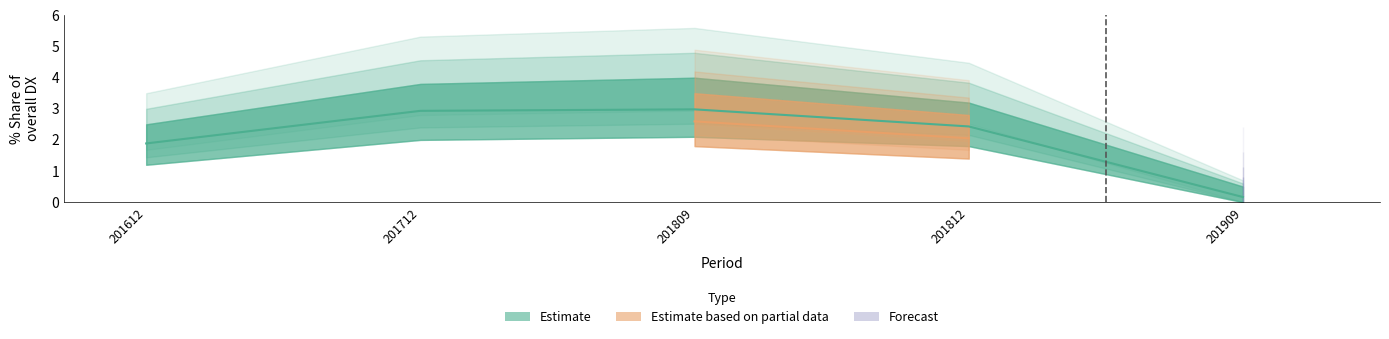

Read the 201909_% Share value at EU.

0.2